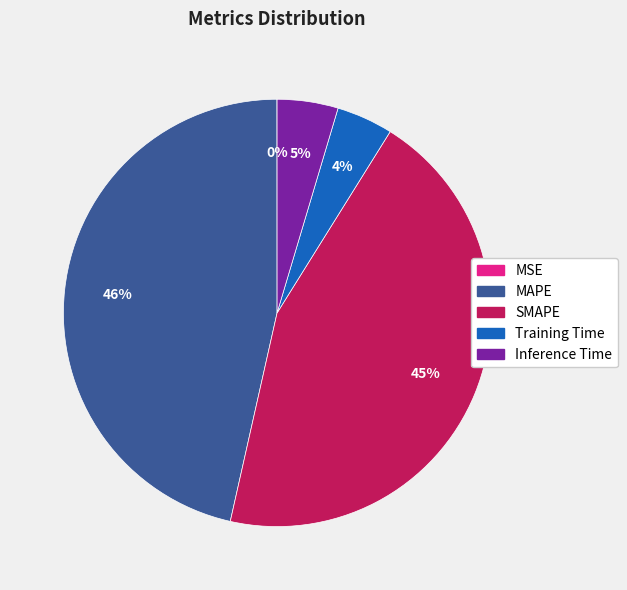

The Training Time slice represents 11% of the pie. True or false?

False